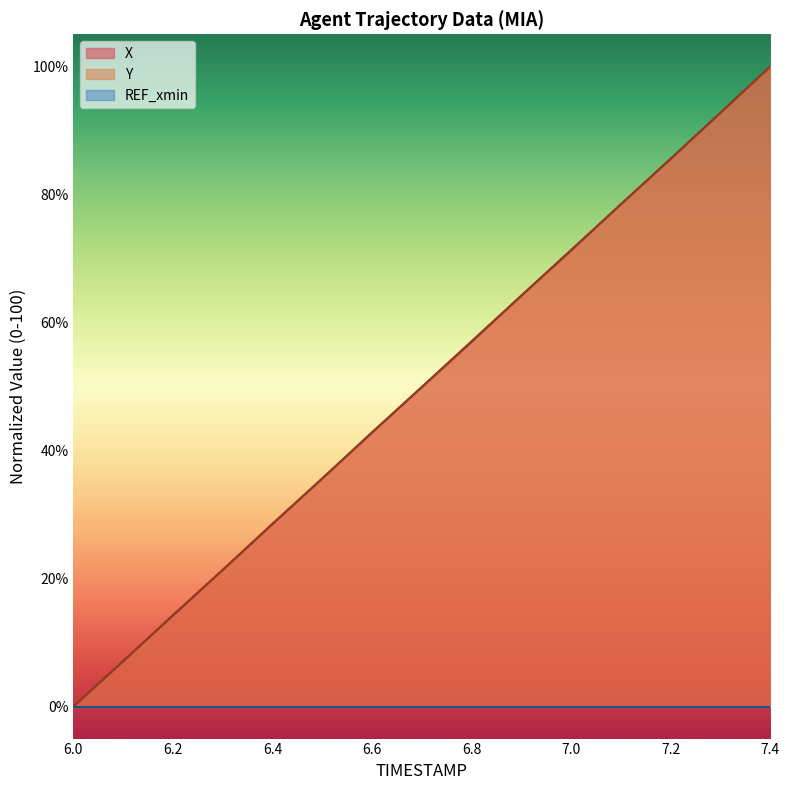

What is the total value across all series at 6.2?

28.5